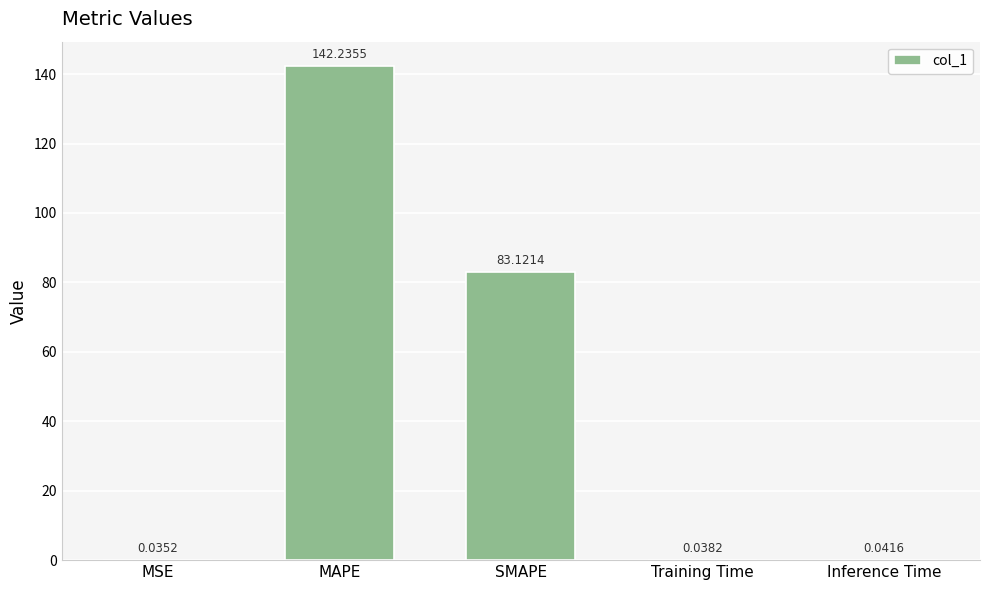

What is the sum of the values at SMAPE and Inference Time?

83.2